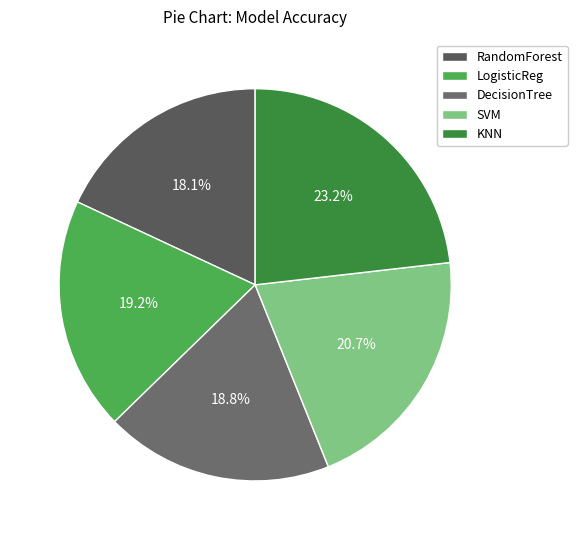

What is the total percentage of KNN and RandomForest?

41.2%